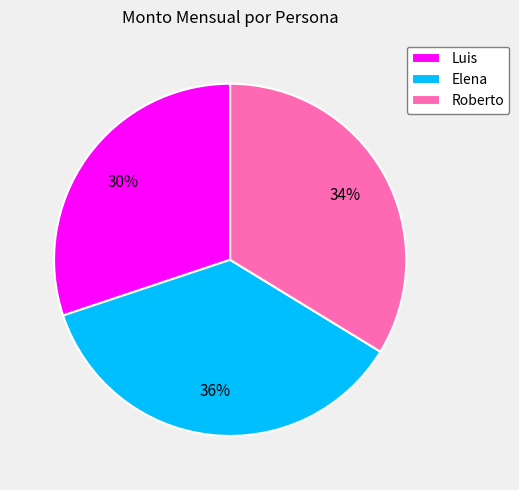

Is the sum of Elena and Luis greater than half?

Yes